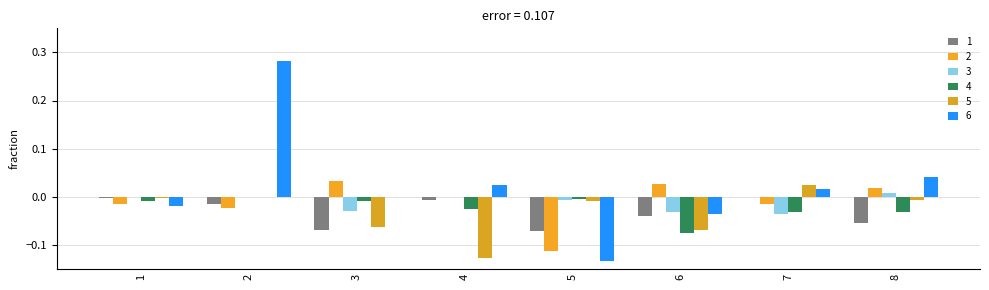

How many distinct data groups are displayed?

6